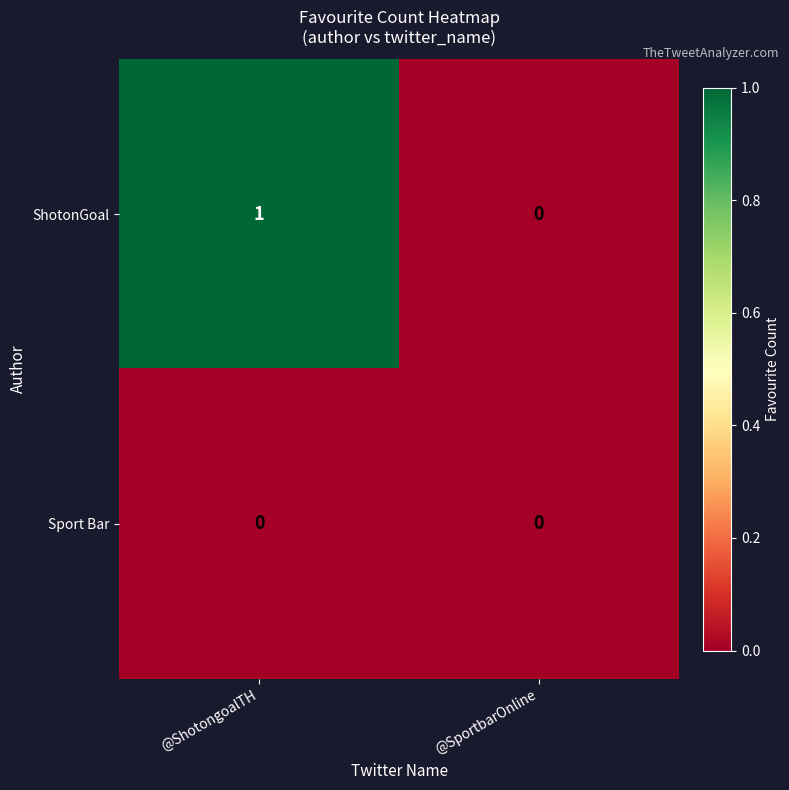

Is it true that ShotonGoal equals 2 at @ShotongoalTH?

False